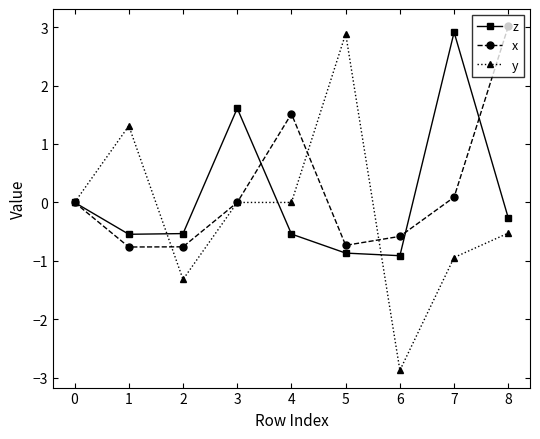

What value does the y series have at 8?

-0.5